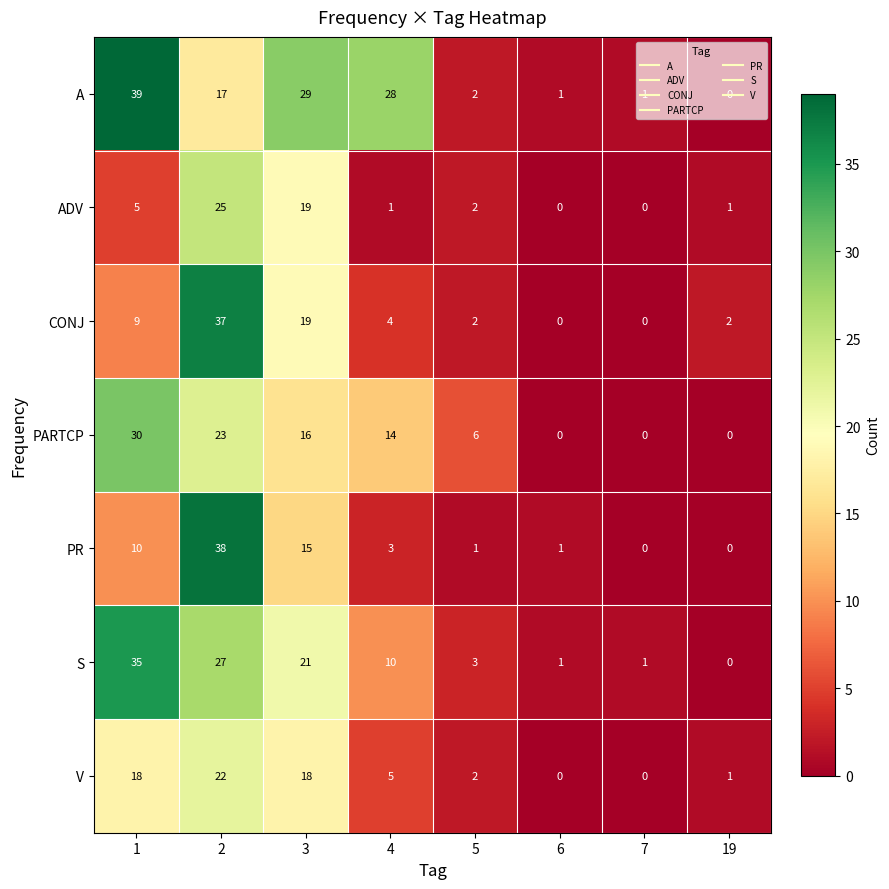

At which label is CONJ closest to 18?

3